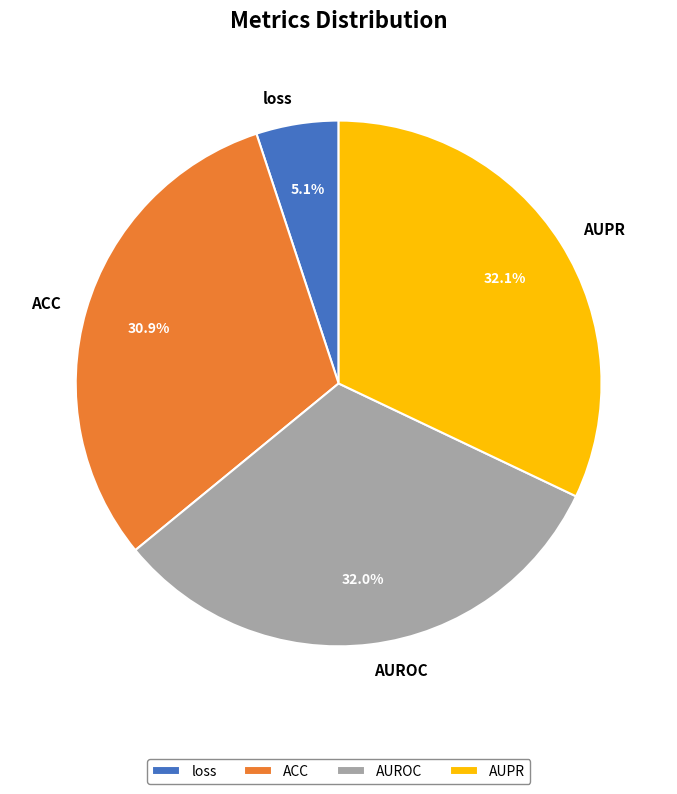

Which category has the smallest portion of the pie?

loss